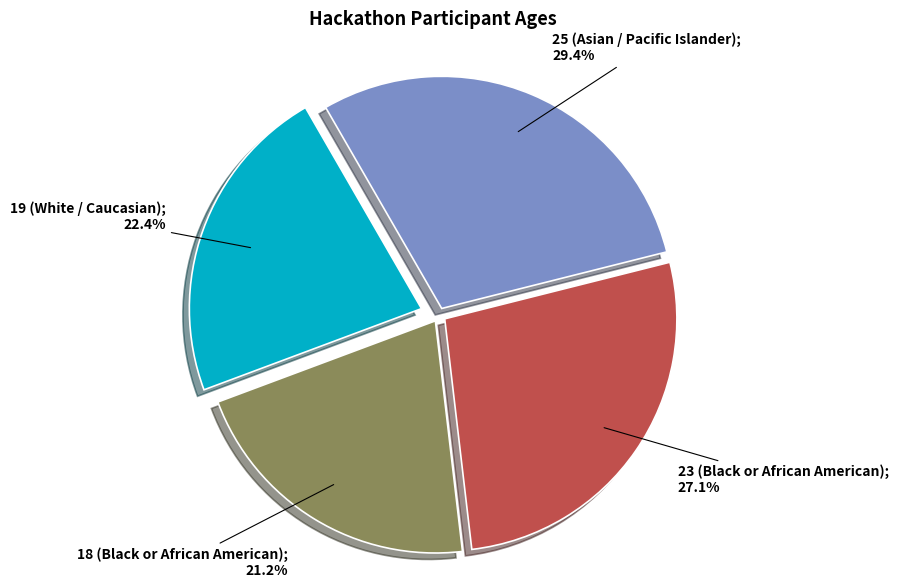

Is there a majority slice in this chart?

No